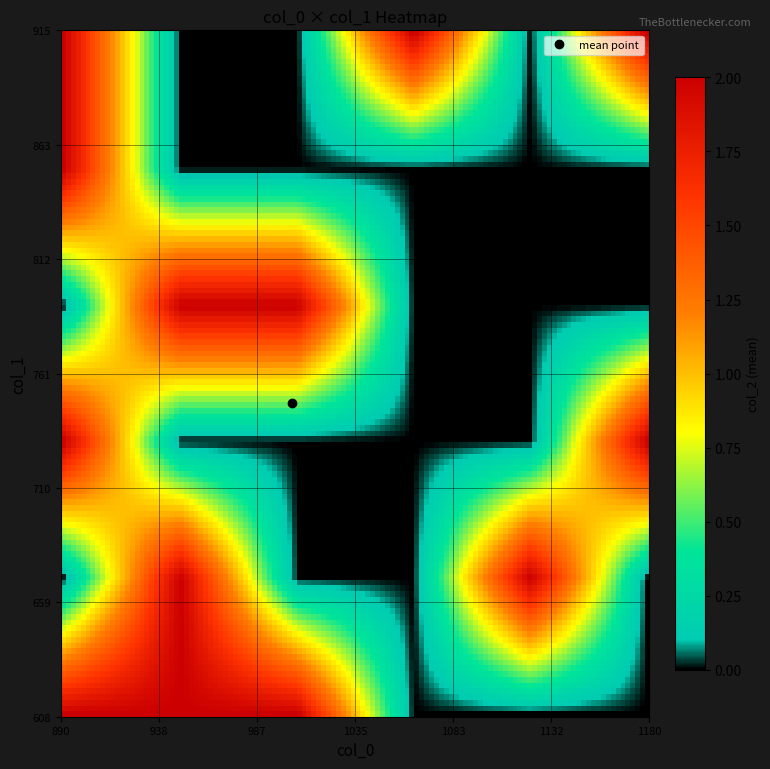

At which category is the sum across all series the highest?

13